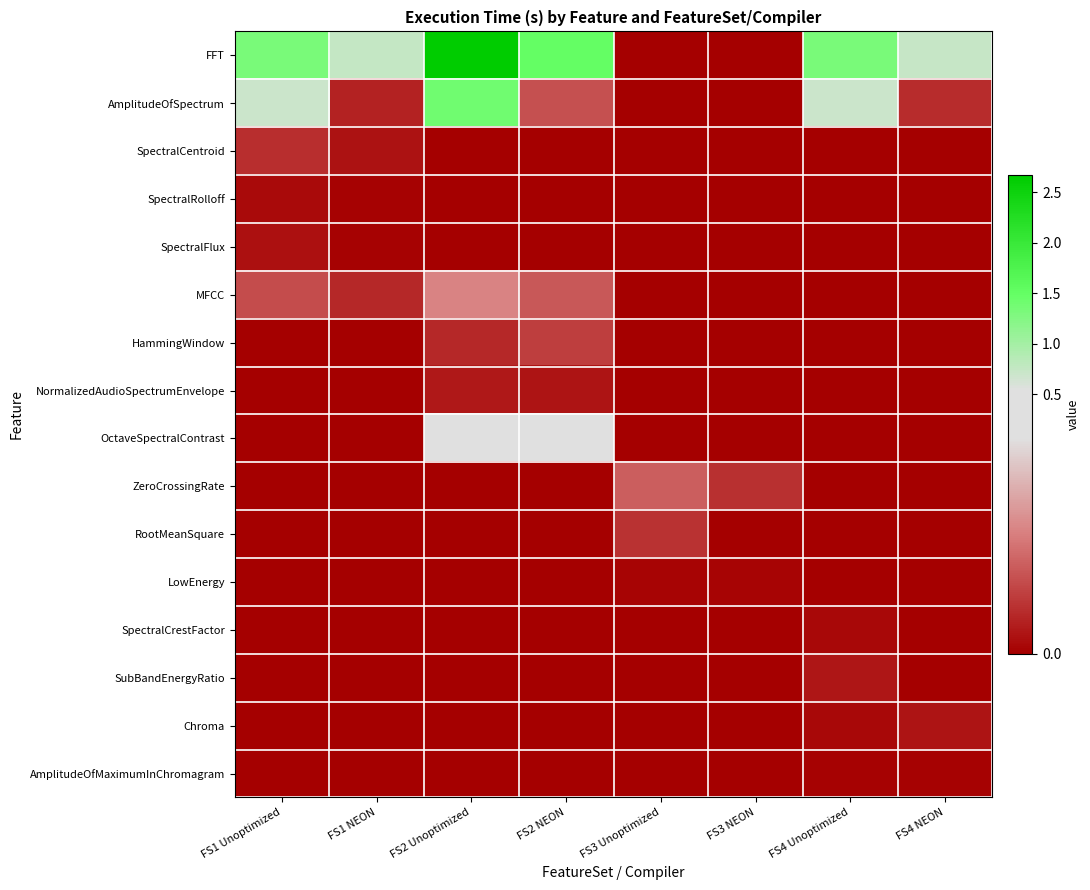

What is the total value across all series at FS4 NEON?

0.8